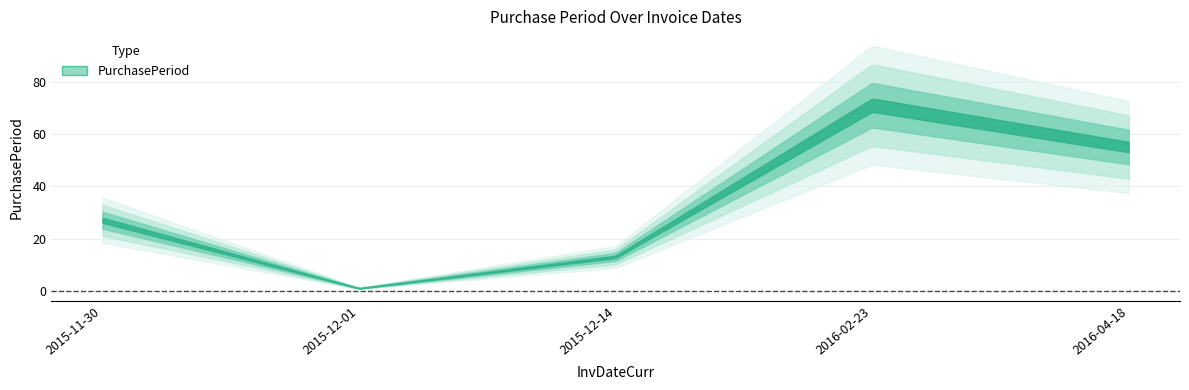

What is the change in value from 2015-12-14 to 2016-04-18?

+42